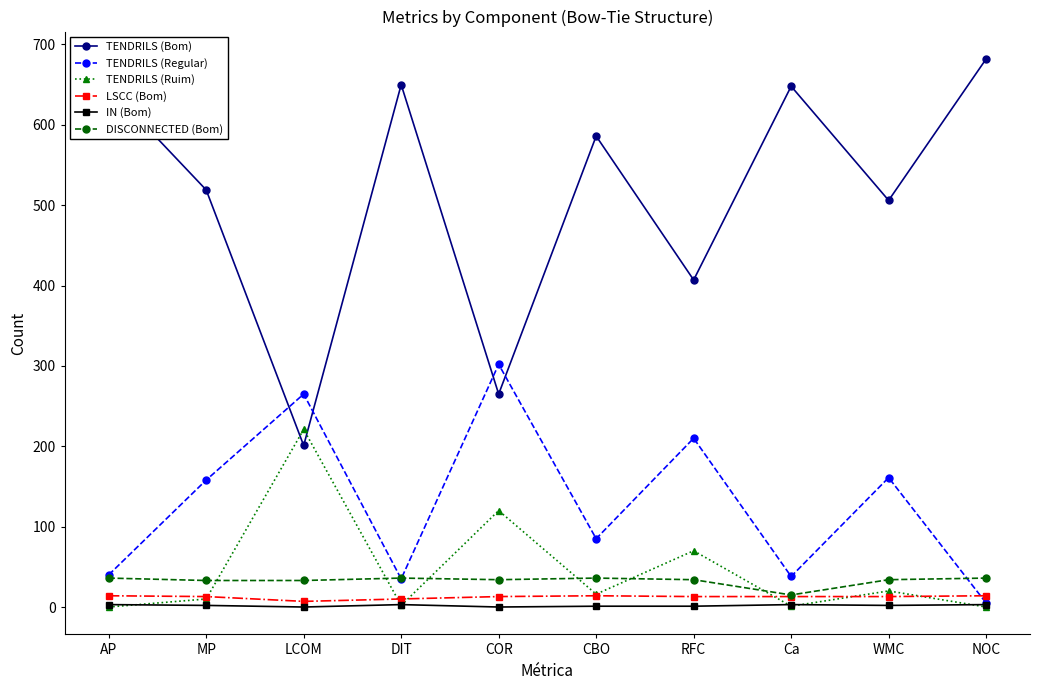

What is the label of the 8th point from the left?

Ca